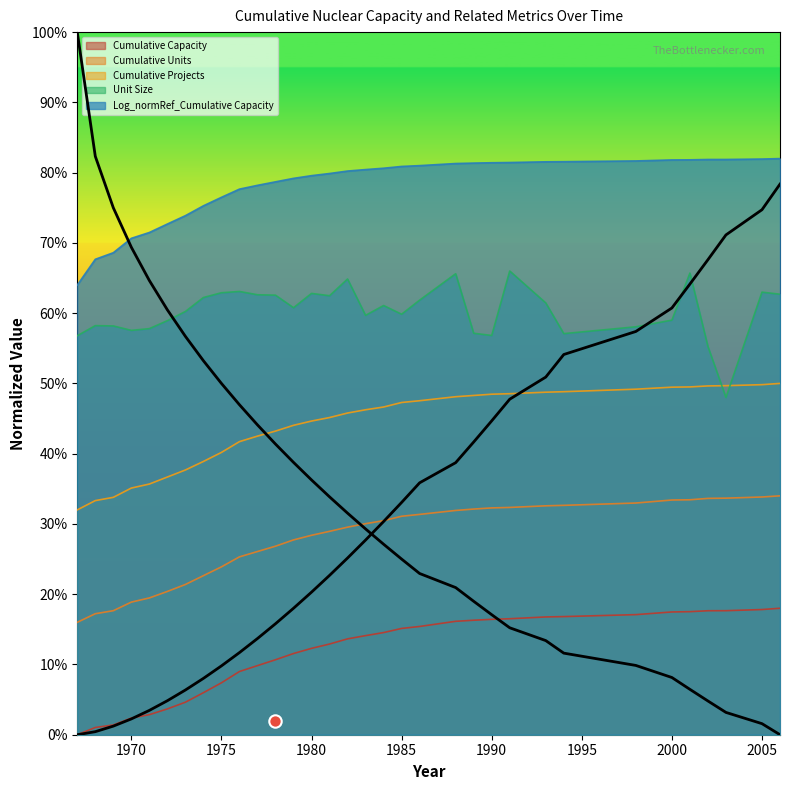

Is the value of Log_normRef_Cumulative Capacity at 1991 greater than the value of Cumulative Projects at 1975?

Yes